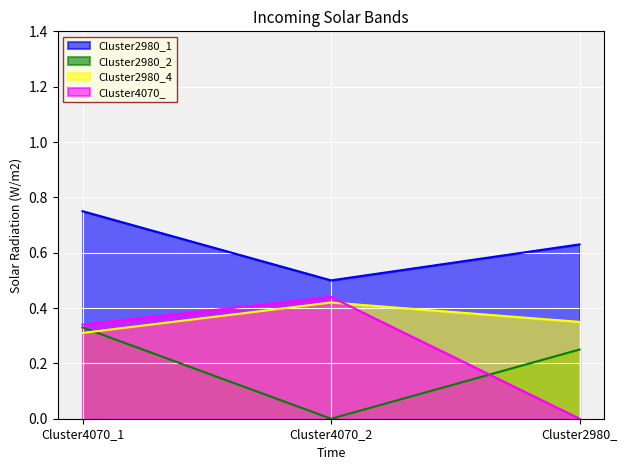

Which series has the largest range (max minus min)?

Cluster4070_